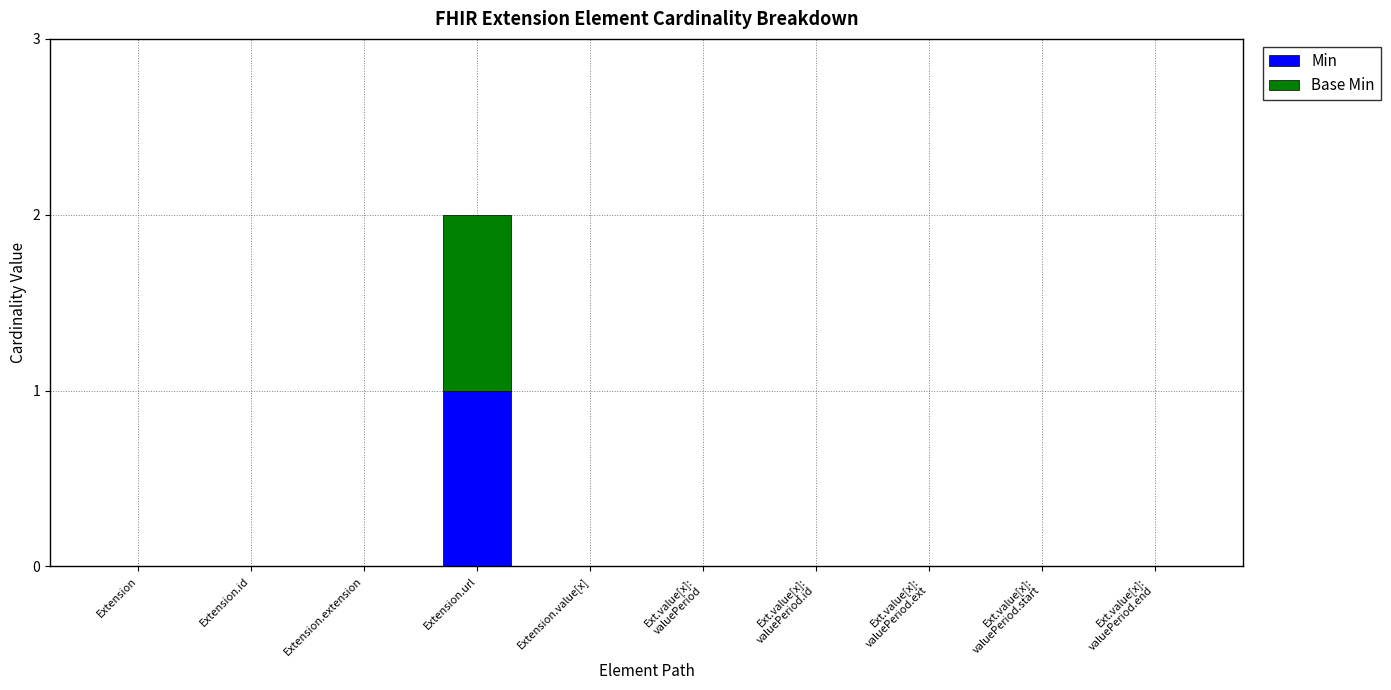

Which category has the highest value in the Min series?

Extension.url